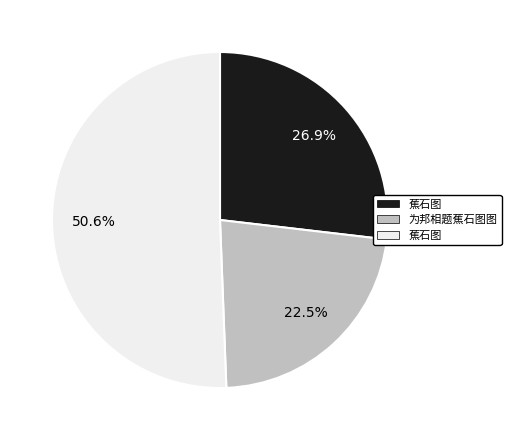

Is there any slice that represents more than half of the pie?

Yes